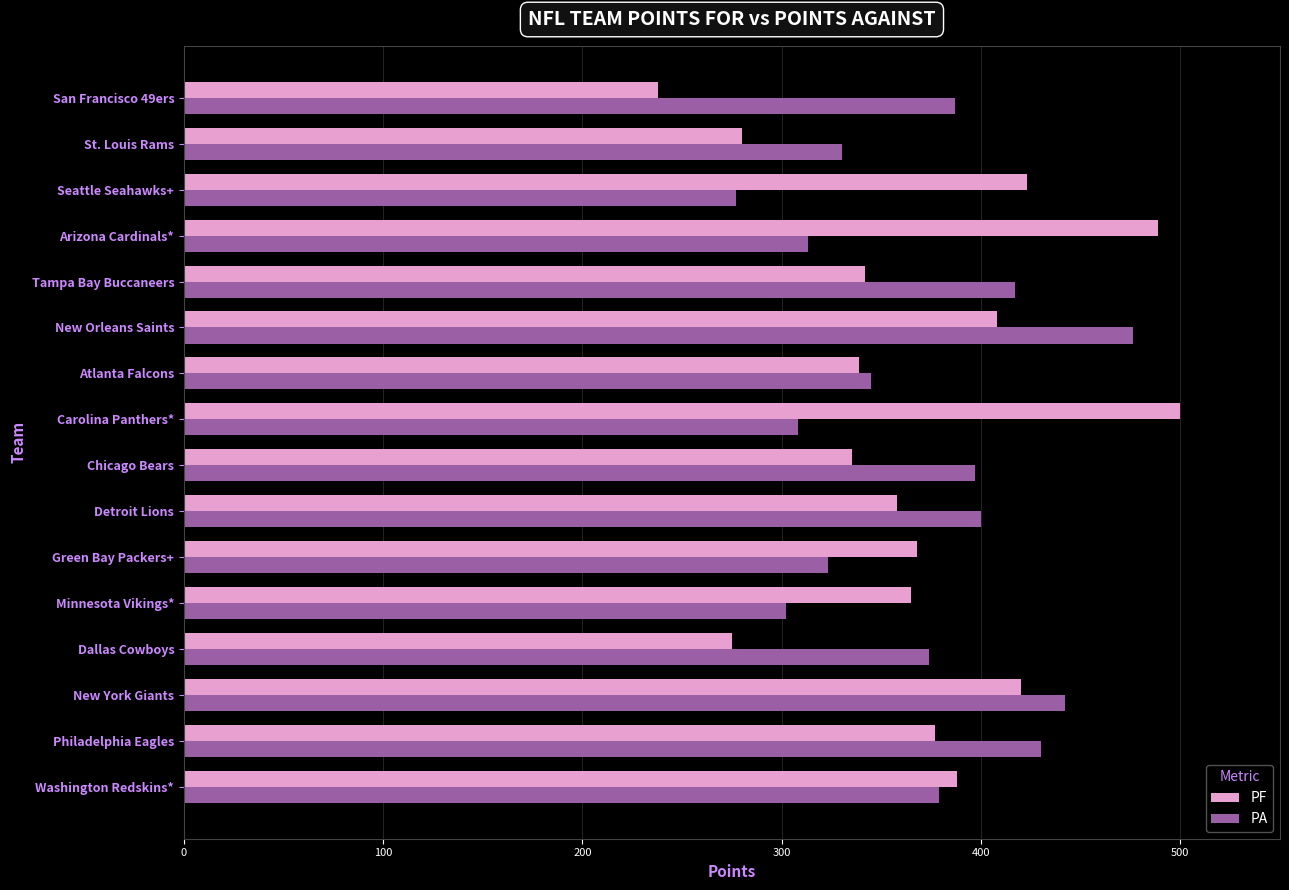

How many data points in PF are less than 368?

8